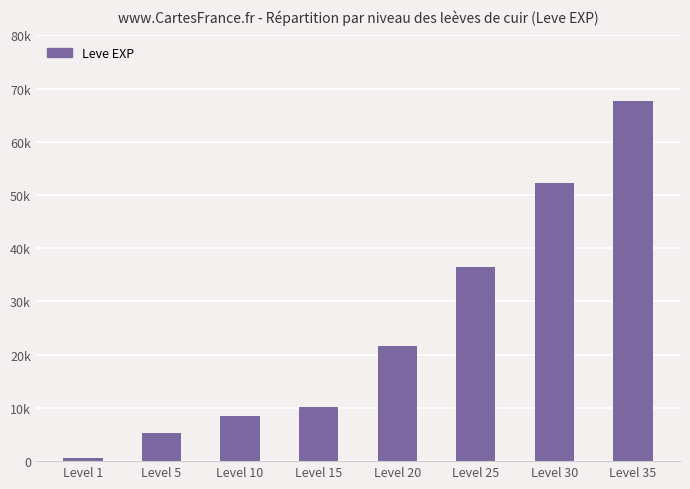

Reading right to left, what are all the values shown in this chart?

67730	52220	36390	21600	10100	8430	5220	630